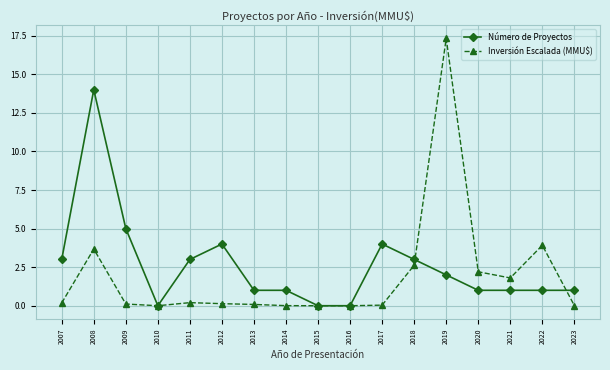

Is it true that Número de Proyectos equals 1.6 at 2023?

False